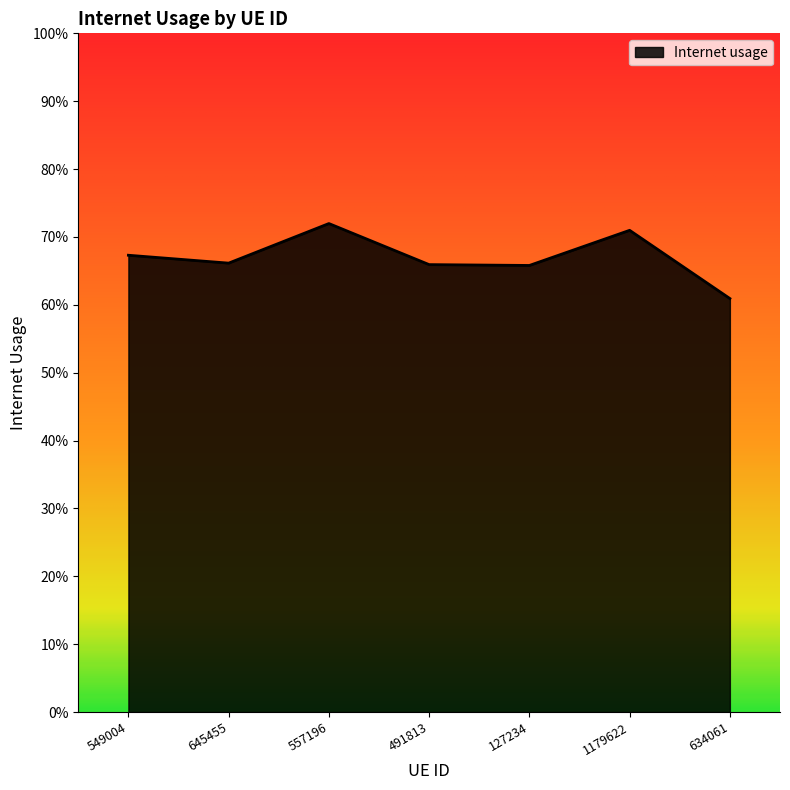

Which has a higher value, 127234 or 491813?

491813